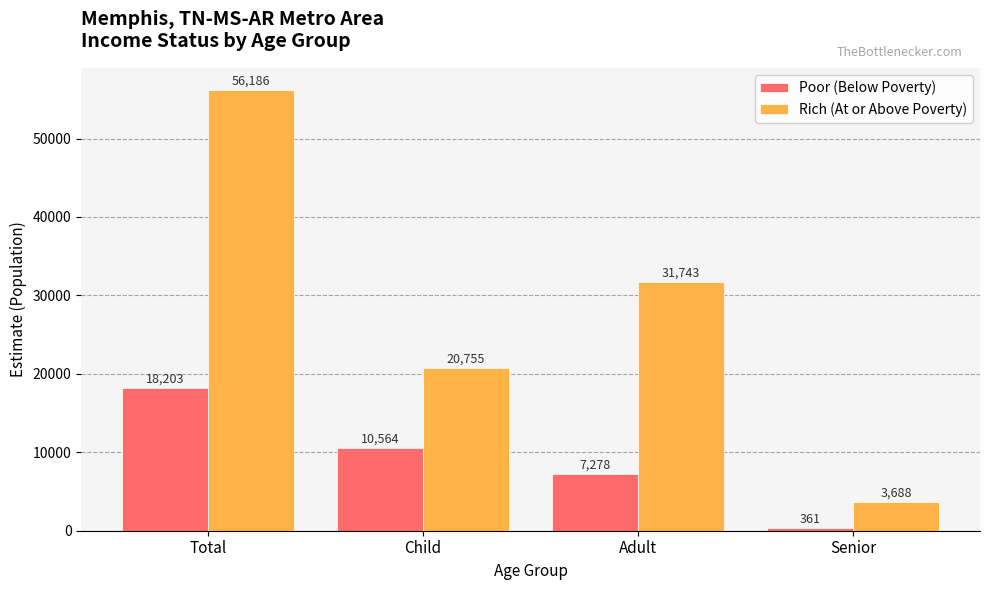

Which label corresponds to the smallest value in the chart?

Senior